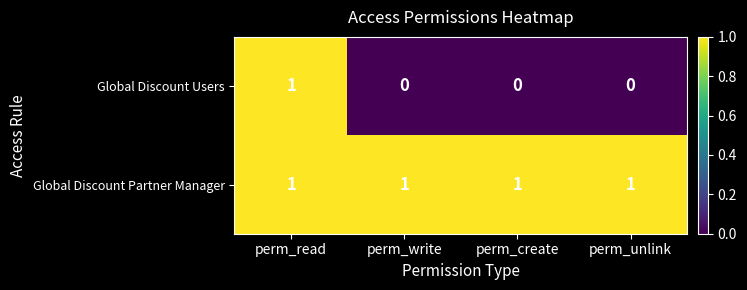

Between perm_read and perm_unlink, which series saw the biggest shift?

Global Discount Users